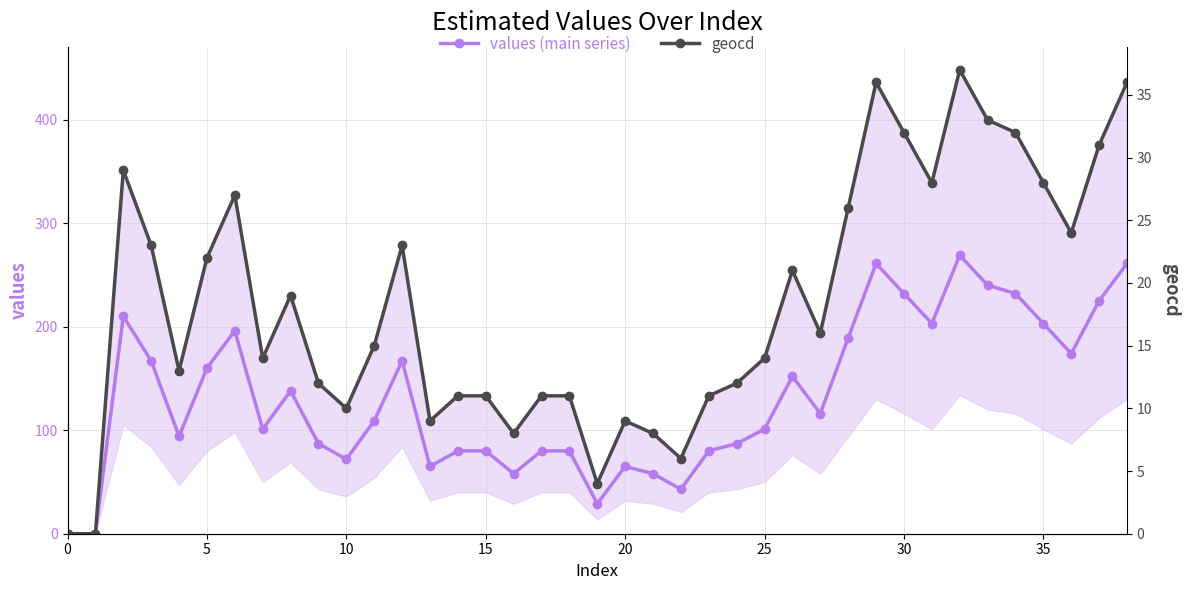

Reading left to right, what are all the values shown in this chart?

values (main series): 0	0	210	167	94	160	196	101	138	87	72	109	167	65	80	80	58	80	80	29	65	58	43	80	87	101	152	116	189	261	232	203	269	240	232	203	174	225	261
geocd: 0	0	29	23	13	22	27	14	19	12	10	15	23	9	11	11	8	11	11	4	9	8	6	11	12	14	21	16	26	36	32	28	37	33	32	28	24	31	36